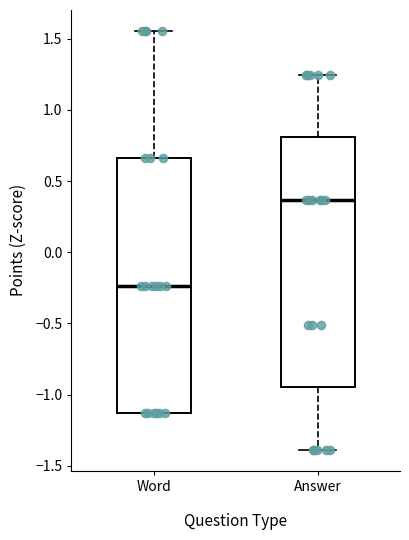

Where does the lower whisker of the box for Answer end on the y-axis? The values are not printed on the chart, so give them approximately, as read against the axis.

-1.40